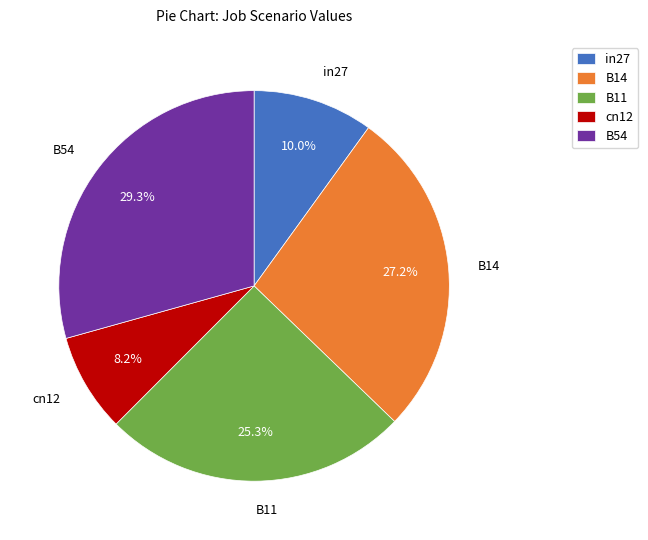

Which category has the biggest portion of the pie?

B54